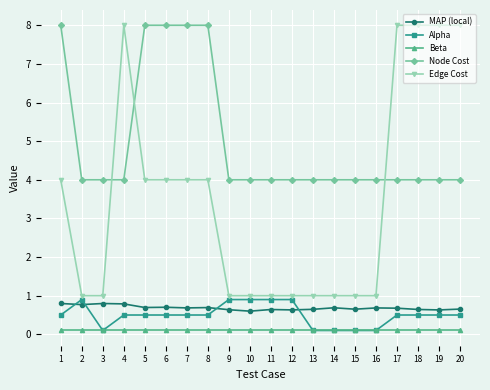

What is the sum of all MAP (local) values?

13.7